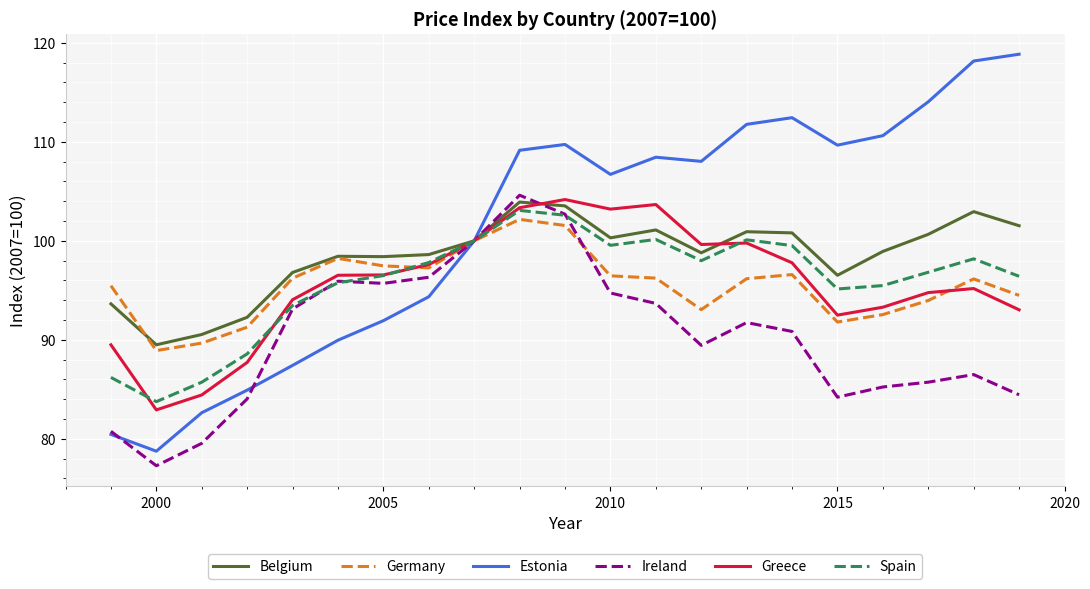

Which series has the widest spread of values?

Estonia